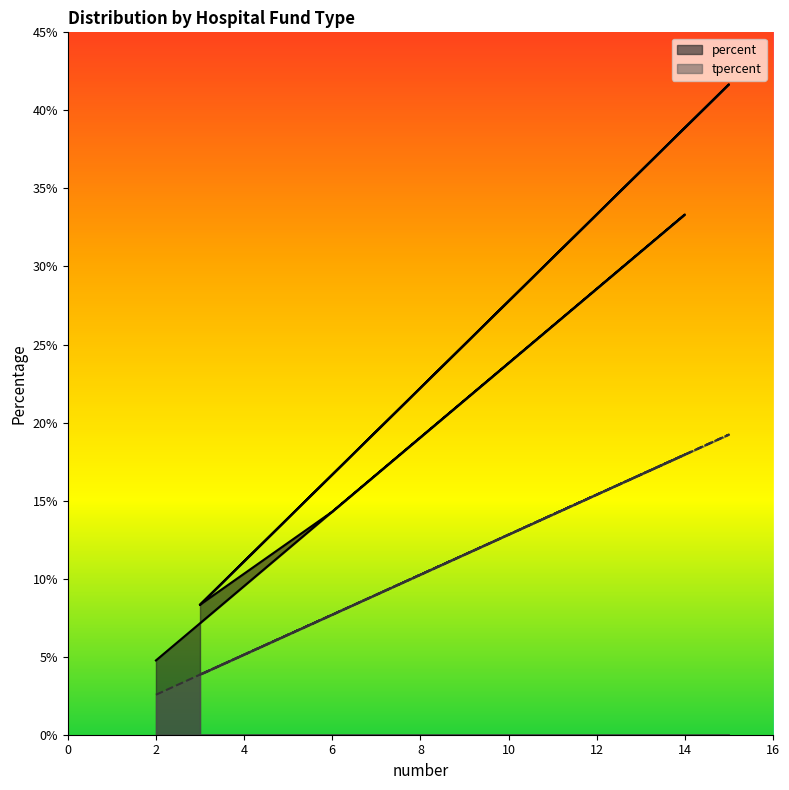

What is the label of the 2nd point from the left?

3